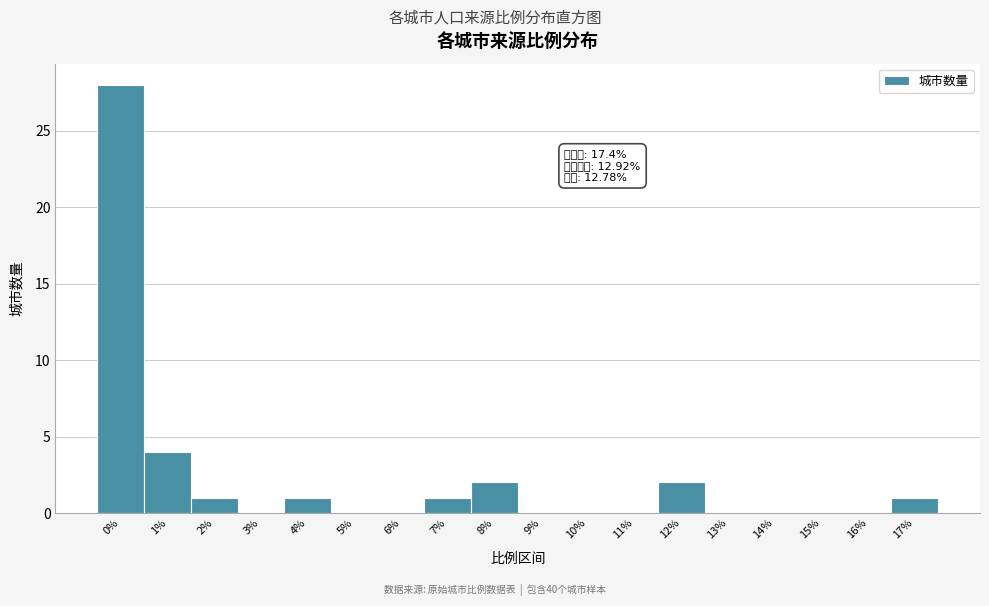

Reading left to right, what are all the values shown in this chart?

0%=28	1%=4	2%=1	3%=0	4%=1	5%=0	6%=0	7%=1	8%=2	9%=0	10%=0	11%=0	12%=2	13%=0	14%=0	15%=0	16%=0	17%=1